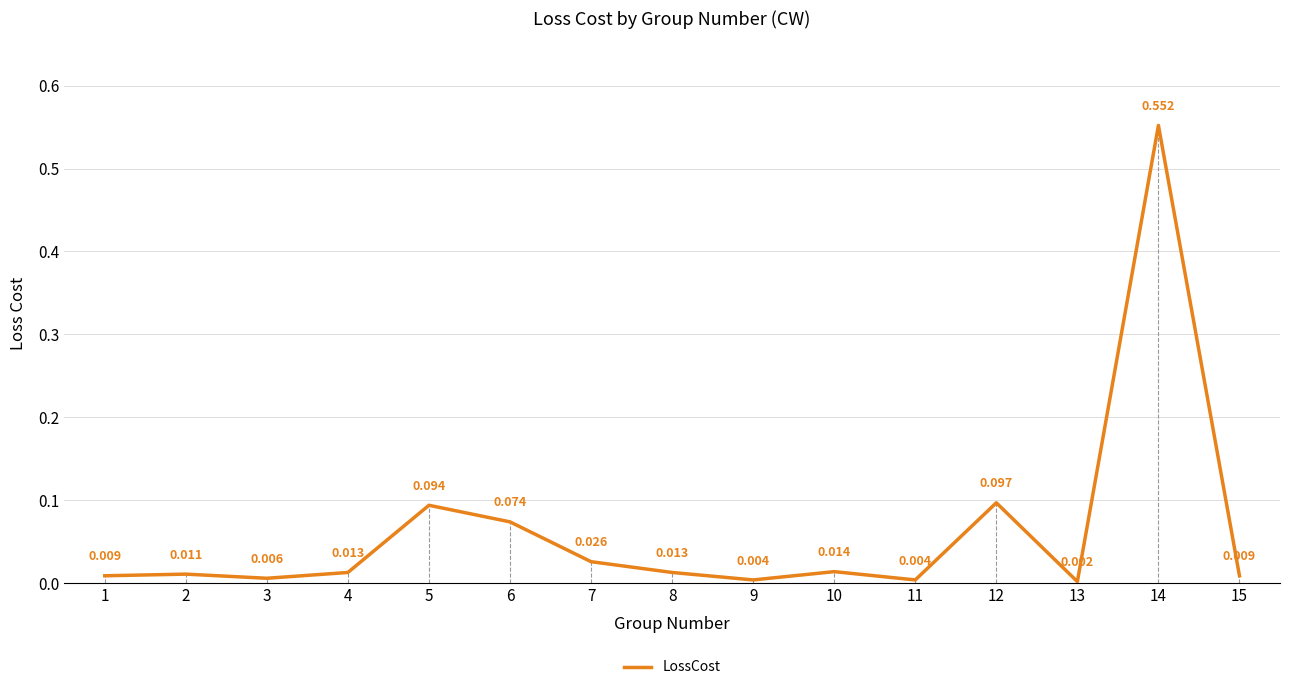

What is the difference between the maximum and minimum values?

0.6